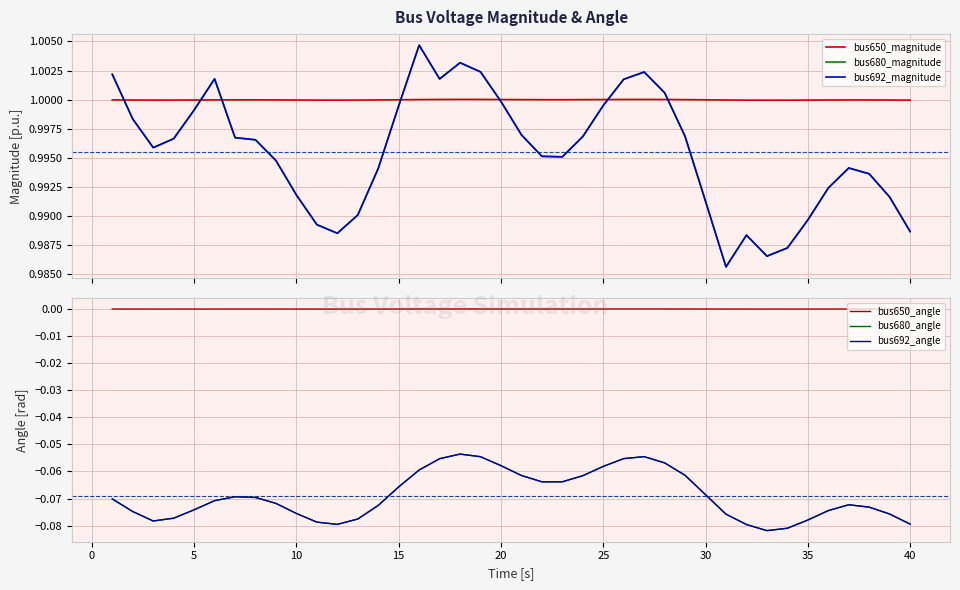

How many lines are shown in the chart?

6